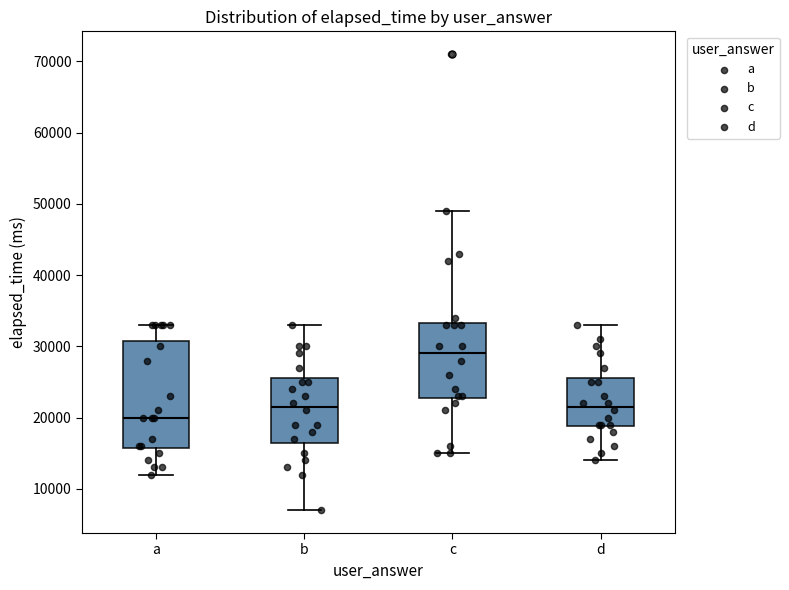

Comparing the boxes themselves (not the whiskers), which one is the tallest?

a